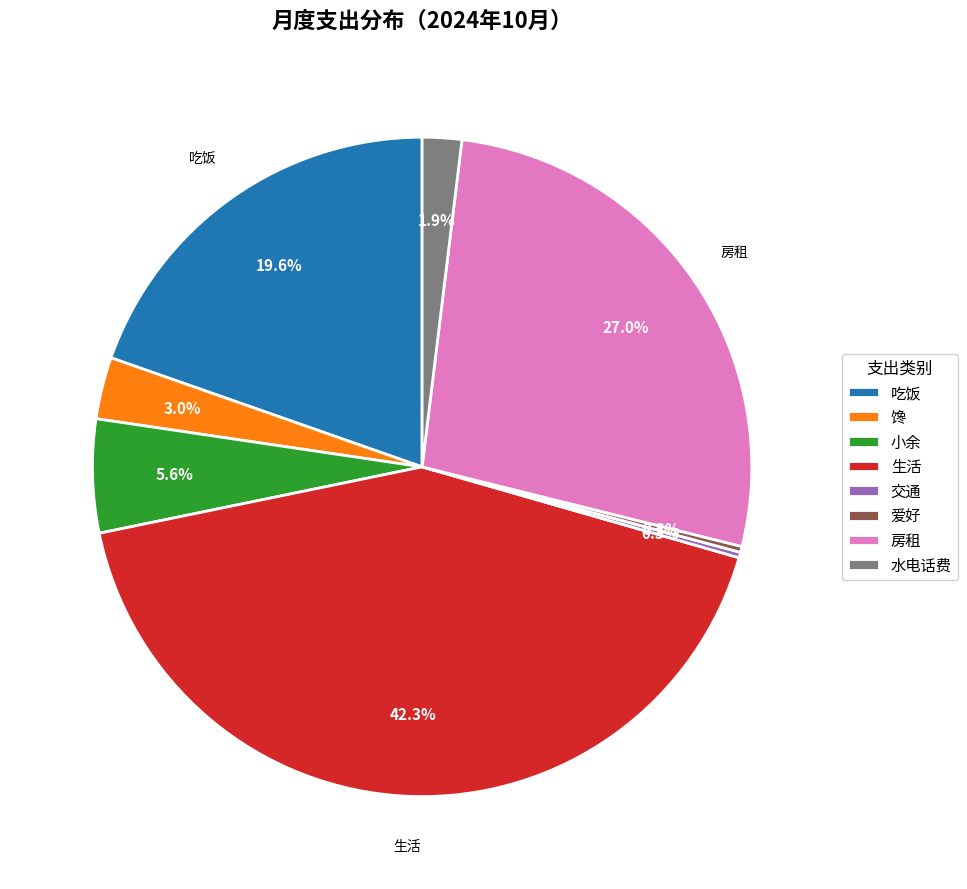

What is the largest slice in the pie chart?

生活